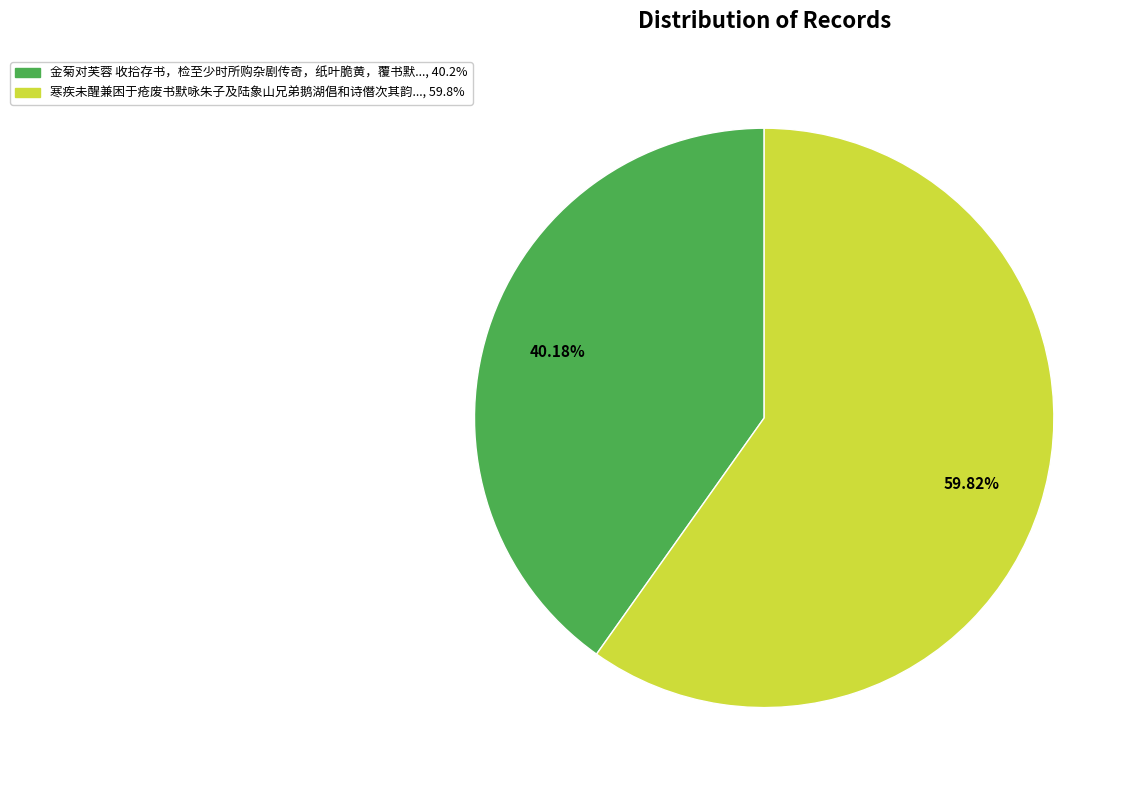

Does any single category account for the majority?

Yes